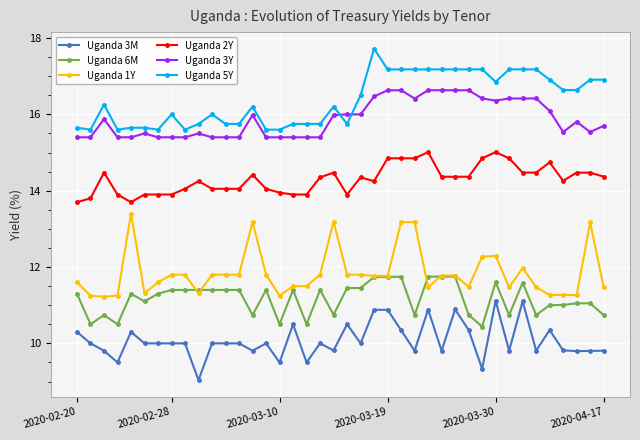

At how many categories does at least one series exceed 12?

40